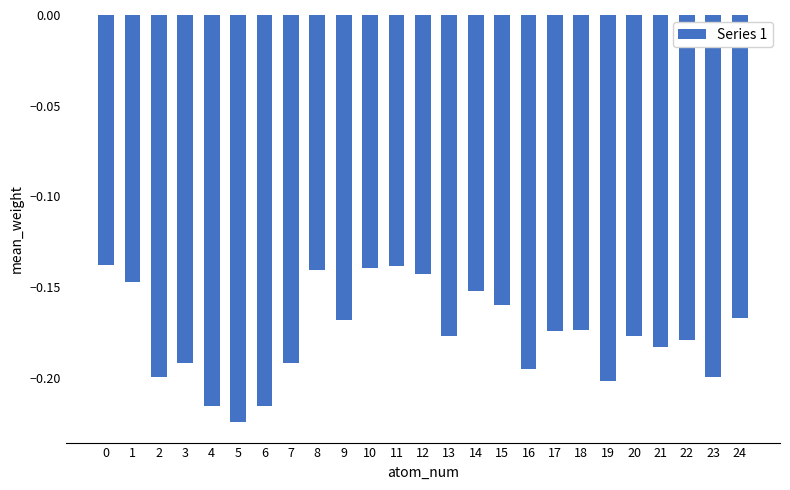

What is the sum of all values?

-4.4